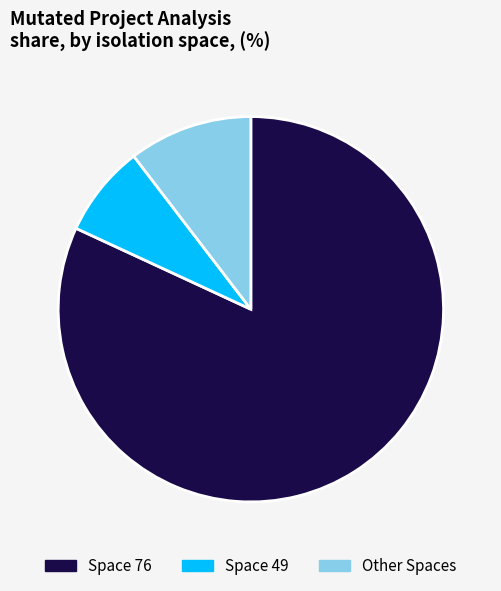

True or false: Space 76 accounts for 82% of the total.

True